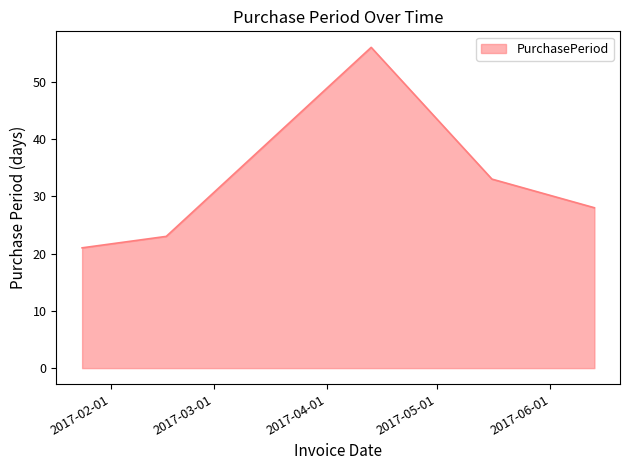

What is the greatest value displayed?

56